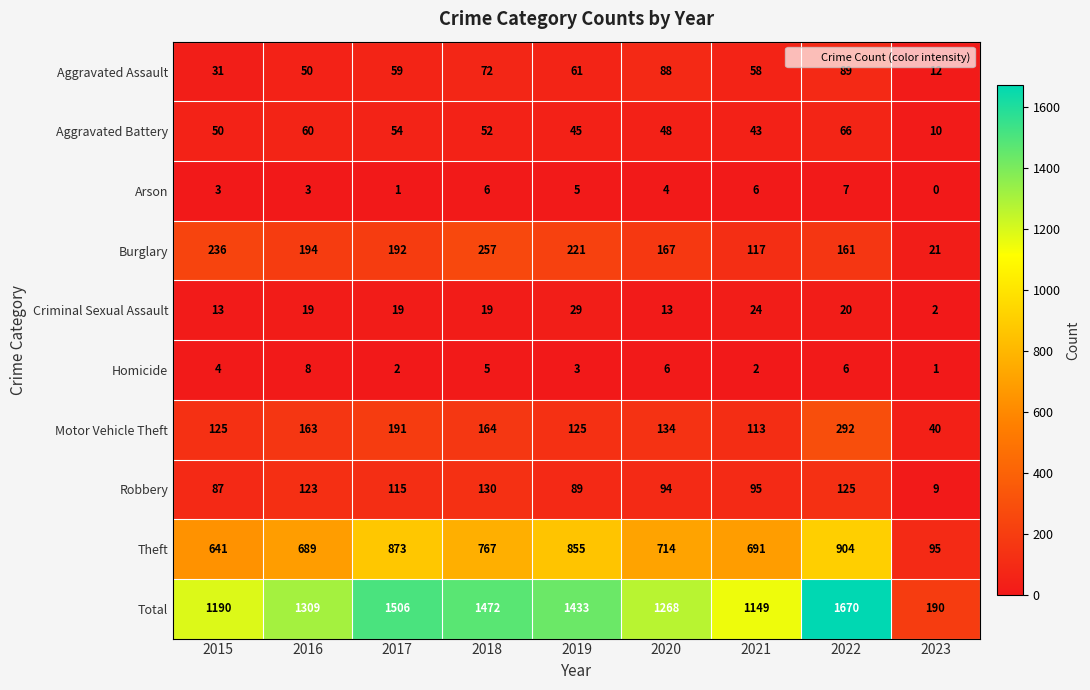

What is the sum of the Motor Vehicle Theft values at 2021 and 2015?

238